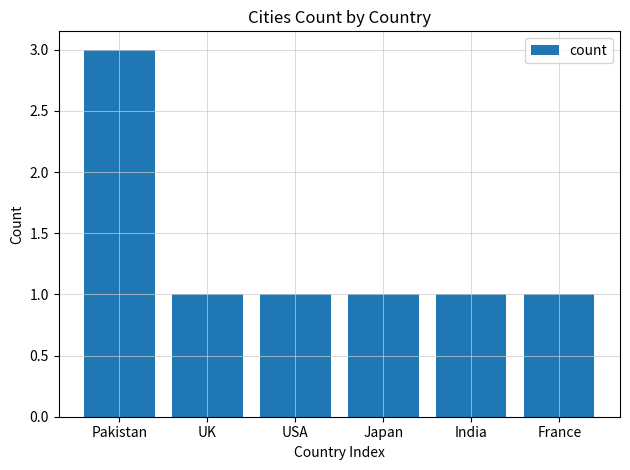

True or false: the data shows 1 at UK.

True